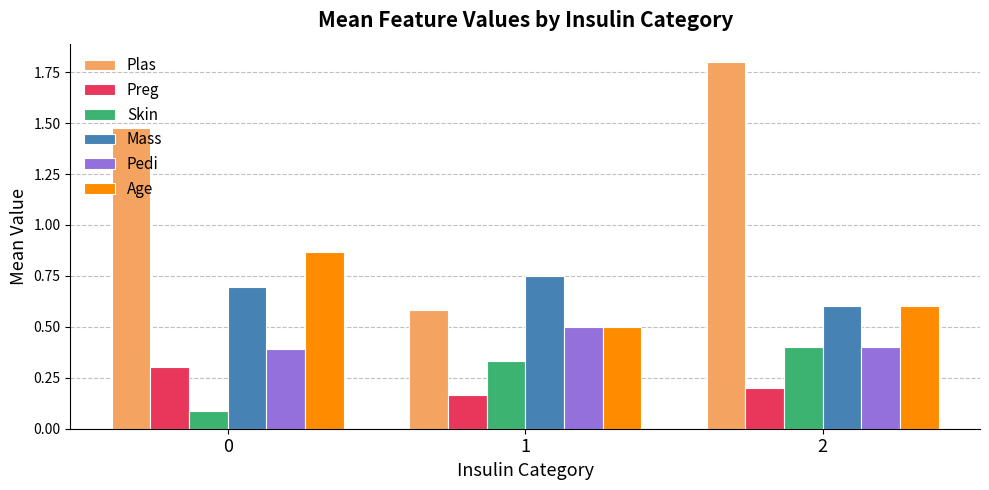

Which series has the largest total across all categories?

Plas